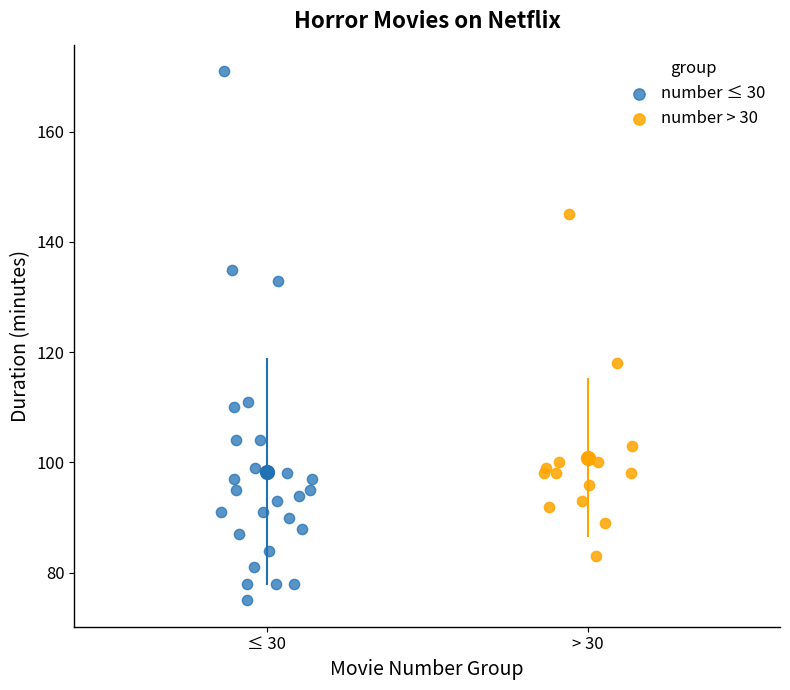

Which series reaches the minimum Y coordinate?

number ≤ 30